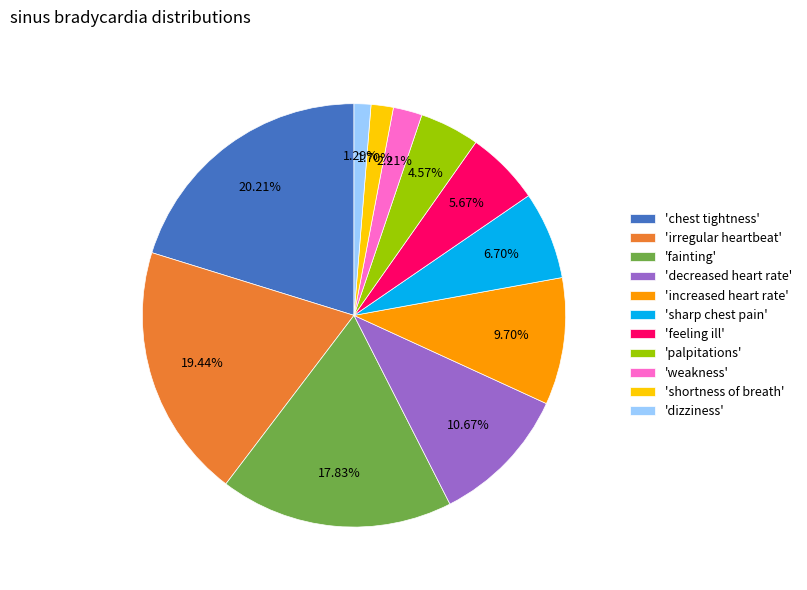

To the nearest percent, what is the average slice percentage?

9%